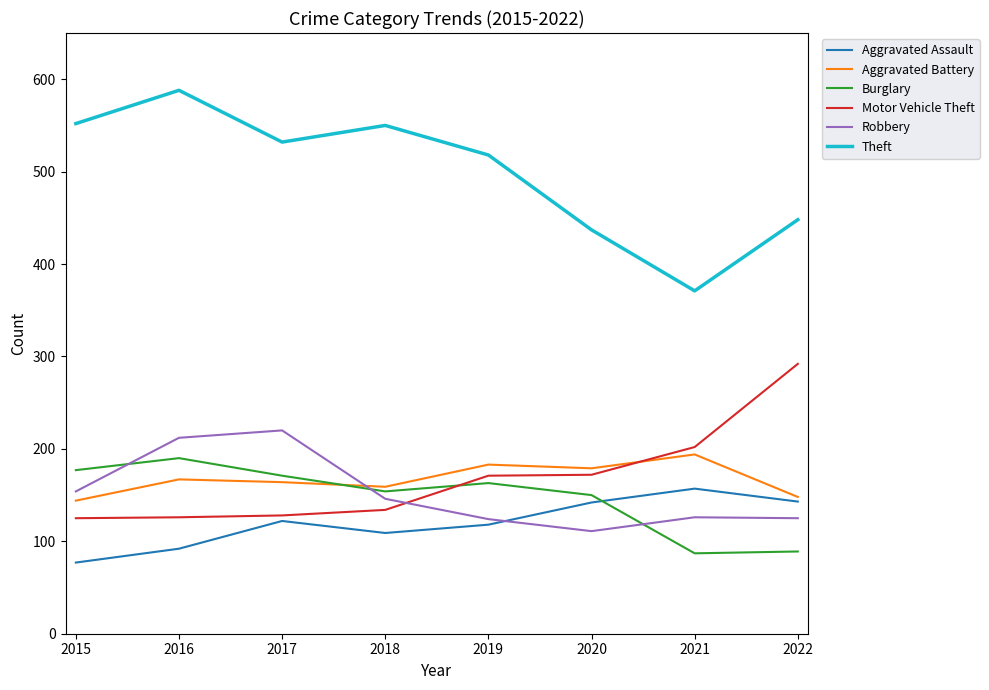

In Theft, how many points are lower than both neighbors (excluding endpoints)?

2